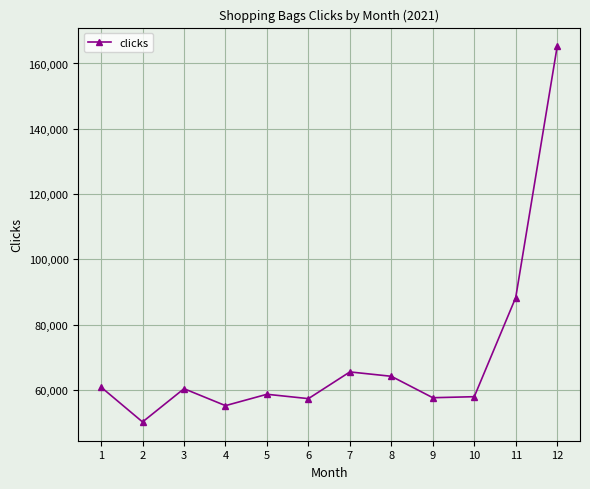

What is the value of the 12th point from the left?

165242